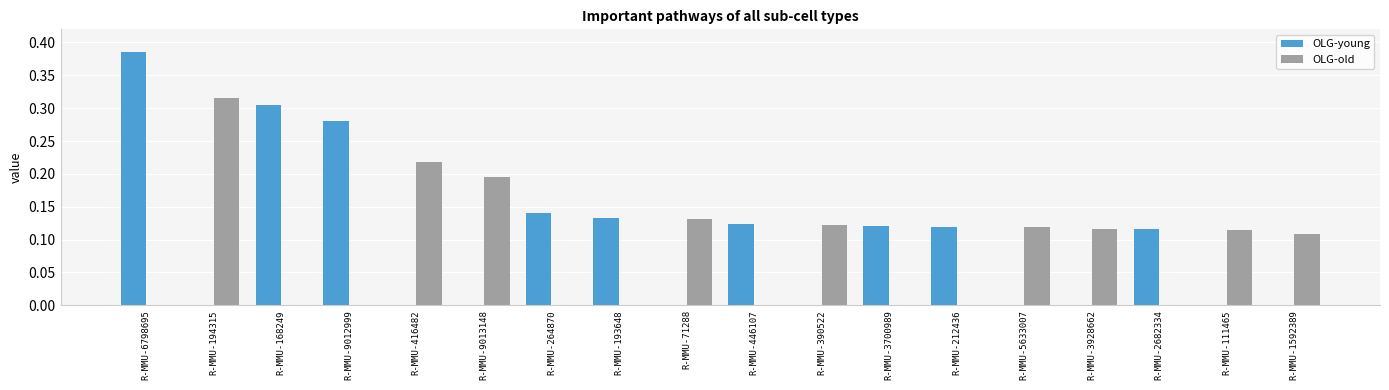

At which category is the sum across all series the highest?

R-MMU-6798695